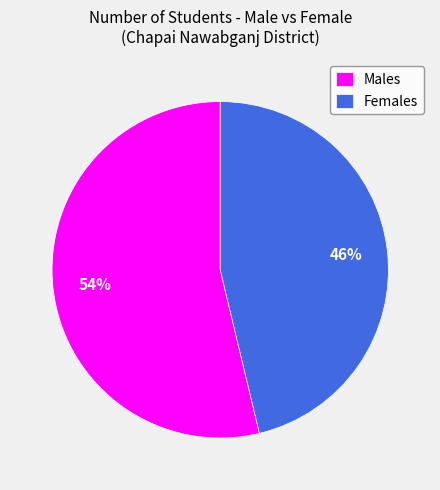

Count the number of slices in the pie.

2